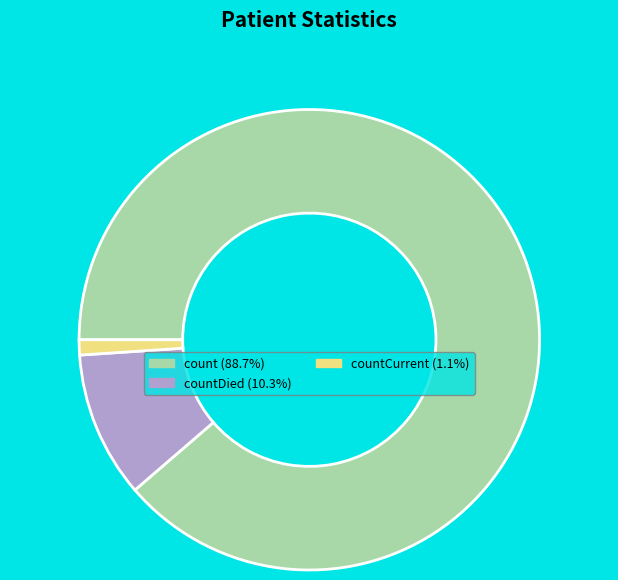

Is there a majority slice in this chart?

Yes